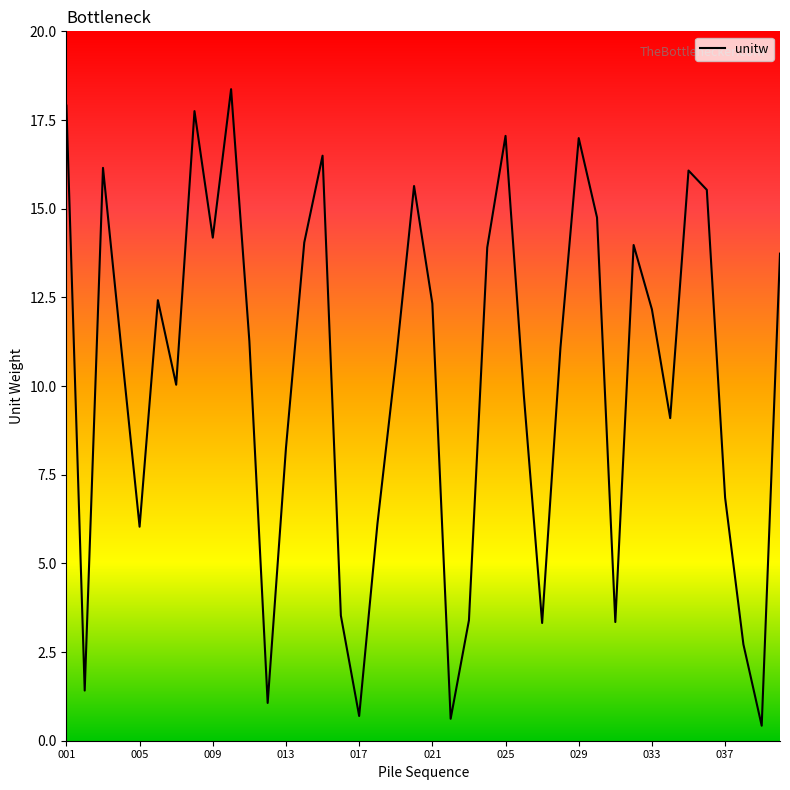

What is the greatest value displayed?

18.4